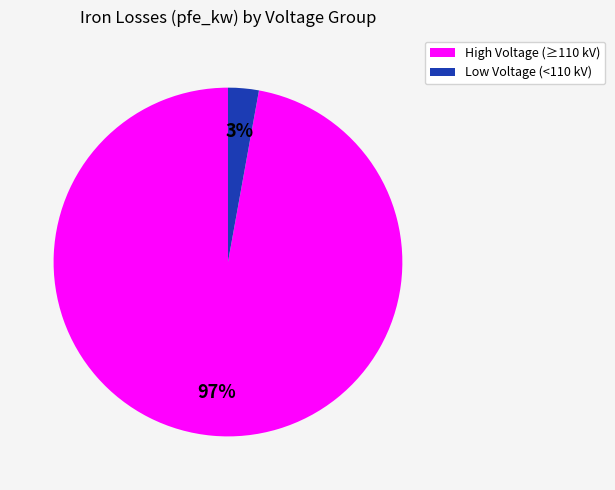

How many slices are in this pie chart?

2